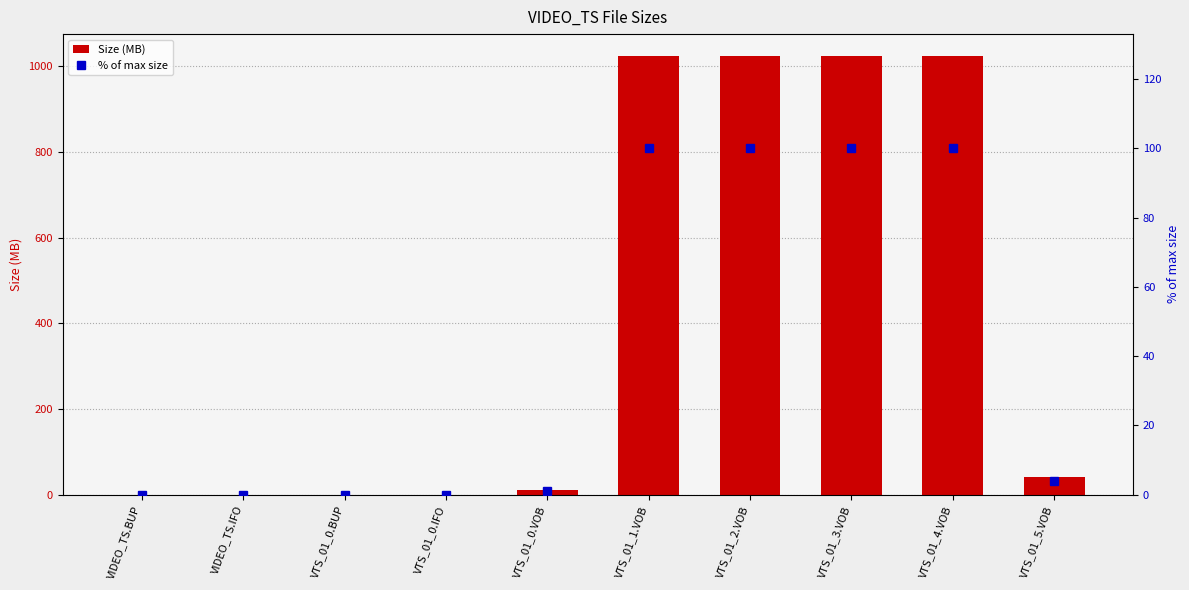

The % of max size series shows 100.0 at VTS_01_1.VOB. True or false?

True